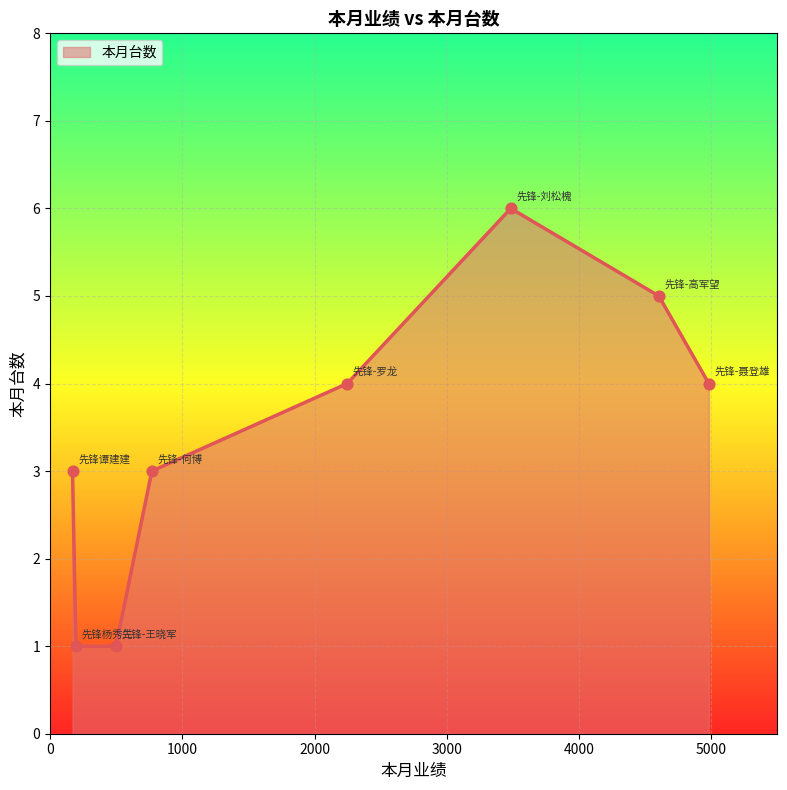

What is the difference between the second highest and second lowest values?

4